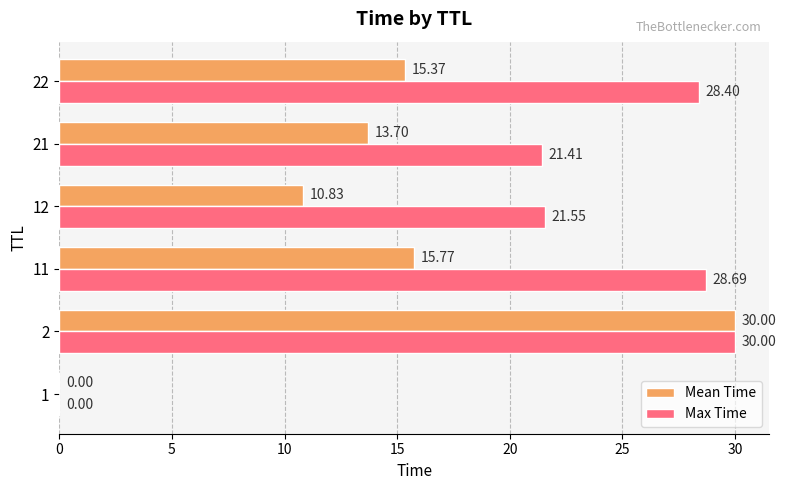

Which series has the largest total across all categories?

Max Time